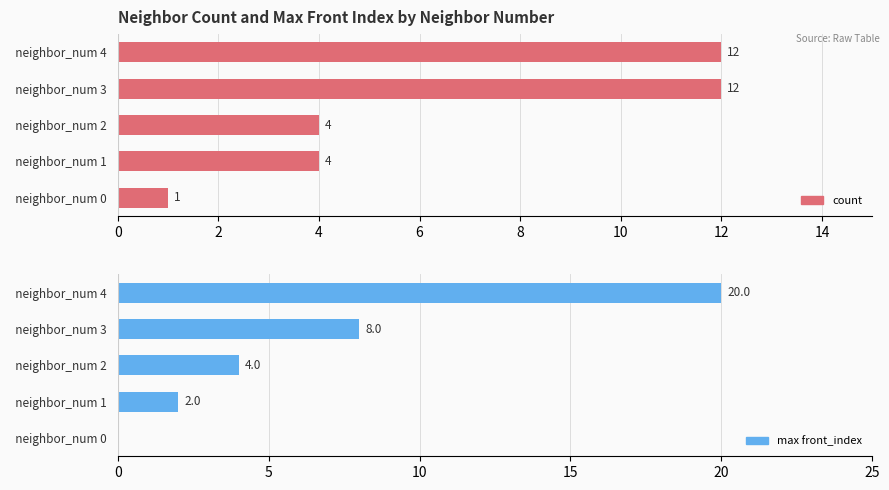

True or false: max front_index has a value of 32 at neighbor_num 4.

False